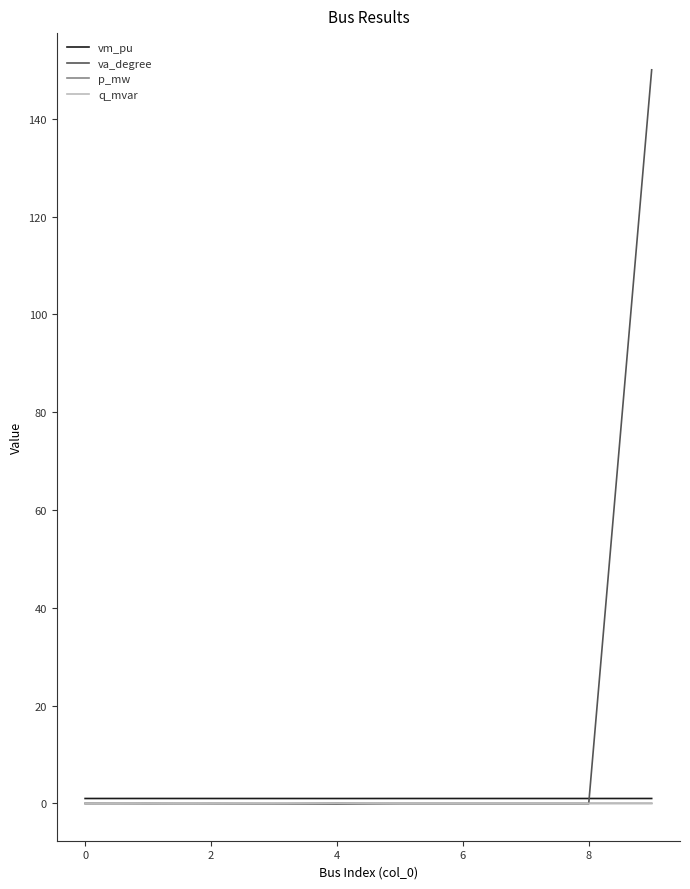

What is the maximum value for va_degree?

150.0